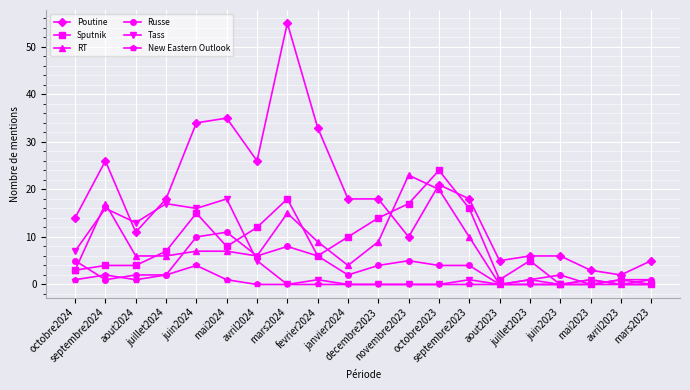

Reading left to right, what are all the values shown in this chart?

Poutine: 14	26	11	18	34	35	26	55	33	18	18	10	21	18	5	6	6	3	2	5
Sputnik: 3	4	4	7	15	8	12	18	6	10	14	17	24	16	1	5	0	0	1	0
RT: 3	17	6	6	7	7	6	15	9	4	9	23	20	10	0	1	0	1	0	1
Russe: 5	1	2	2	10	11	6	8	6	2	4	5	4	4	0	1	2	0	1	1
Tass: 7	16	13	17	16	18	5	0	1	0	0	0	0	1	0	0	0	1	0	0
New Eastern Outlook: 1	2	1	2	4	1	0	0	0	0	0	0	0	0	0	0	0	0	0	0